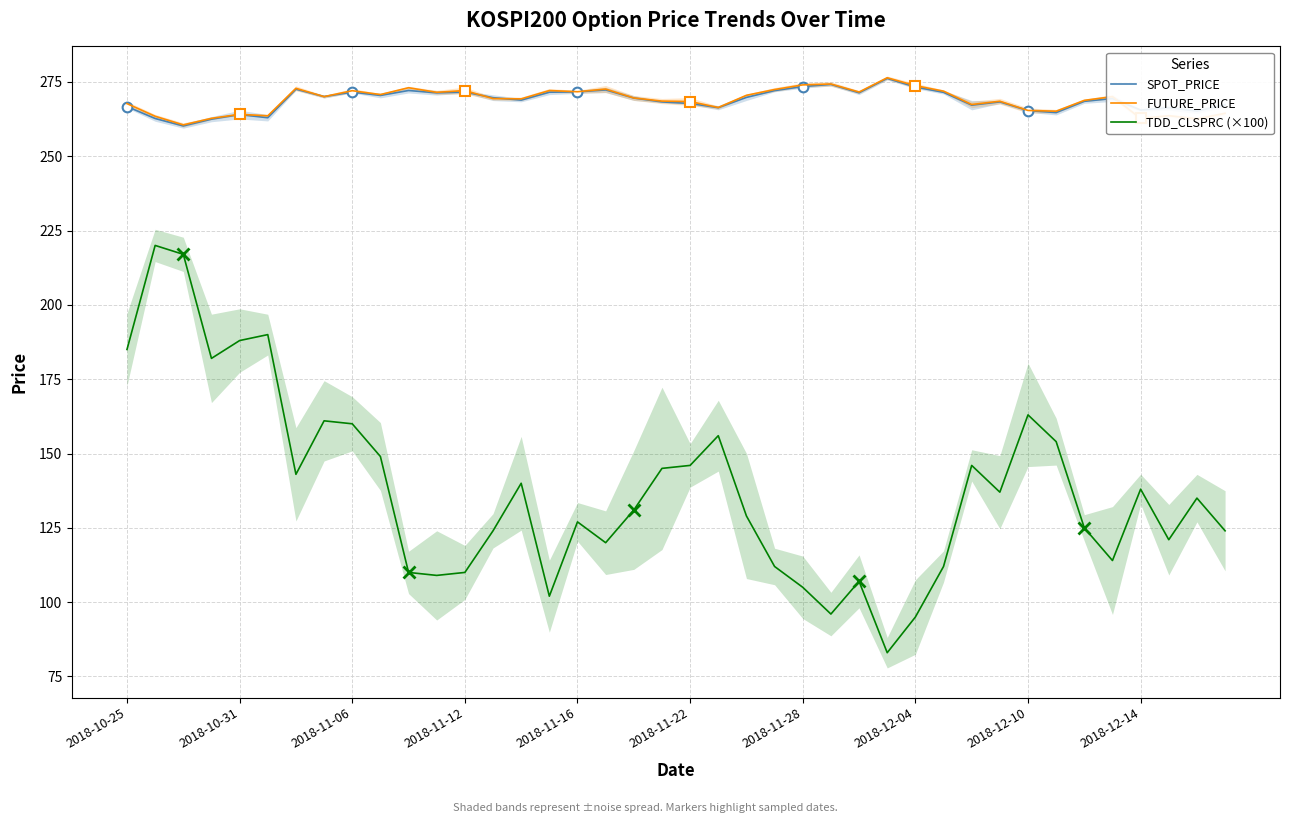

True or false: TDD_CLSPRC (×100) and SPOT_PRICE intersect in this chart.

False